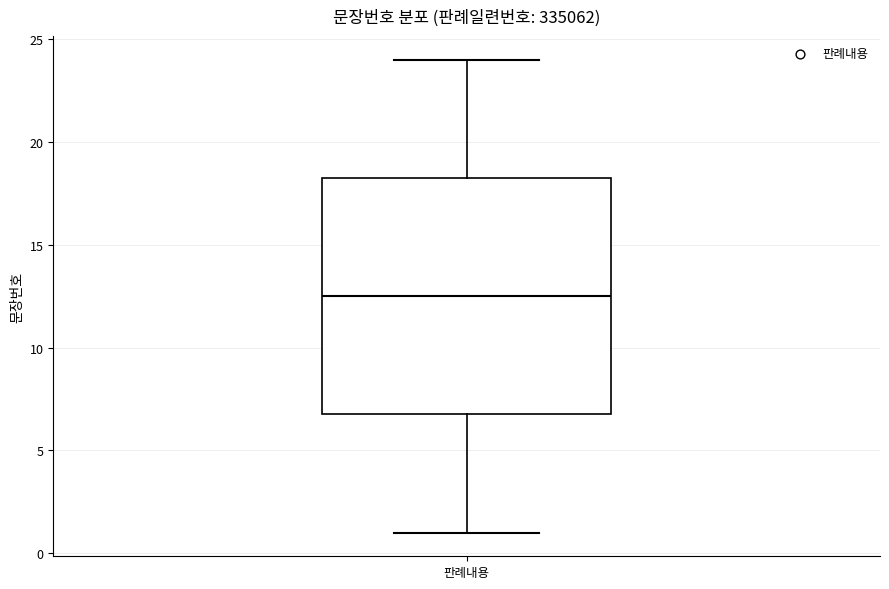

Transcribe this box plot: give where the median line is, the range the box spans, and where the two whiskers end, as read against the y-axis. The values are not printed on the chart, so give them approximately, as read against the axis.

median 12.5, box 7.0 to 18.5, whiskers 1.0 to 24.0